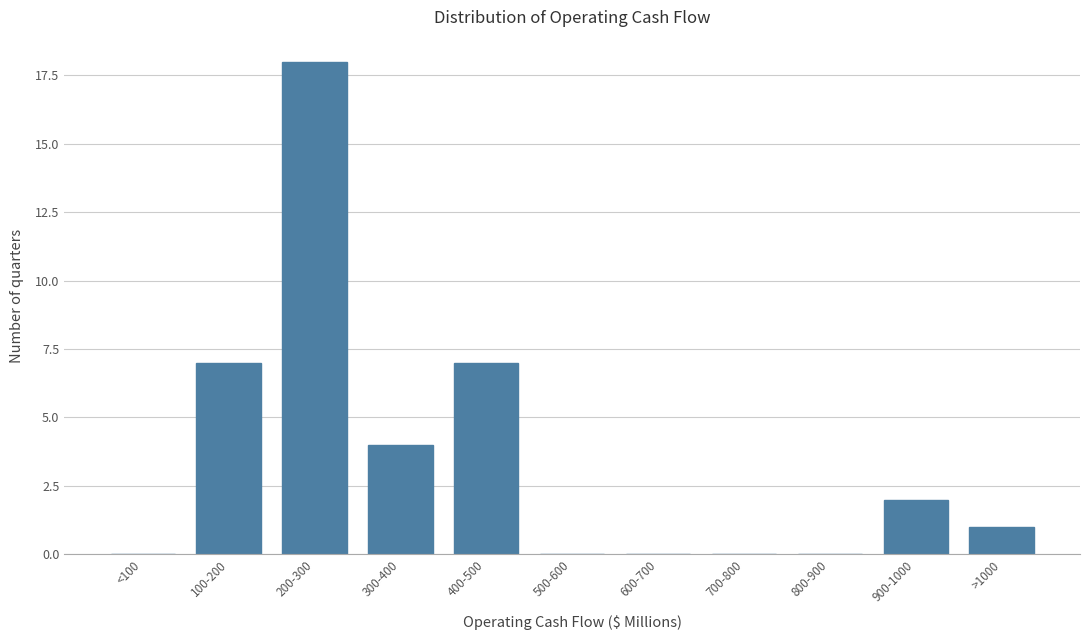

Reading left to right, extract all data points from this chart.

<100=0	100-200=7	200-300=18	300-400=4	400-500=7	500-600=0	600-700=0	700-800=0	800-900=0	900-1000=2	>1000=1